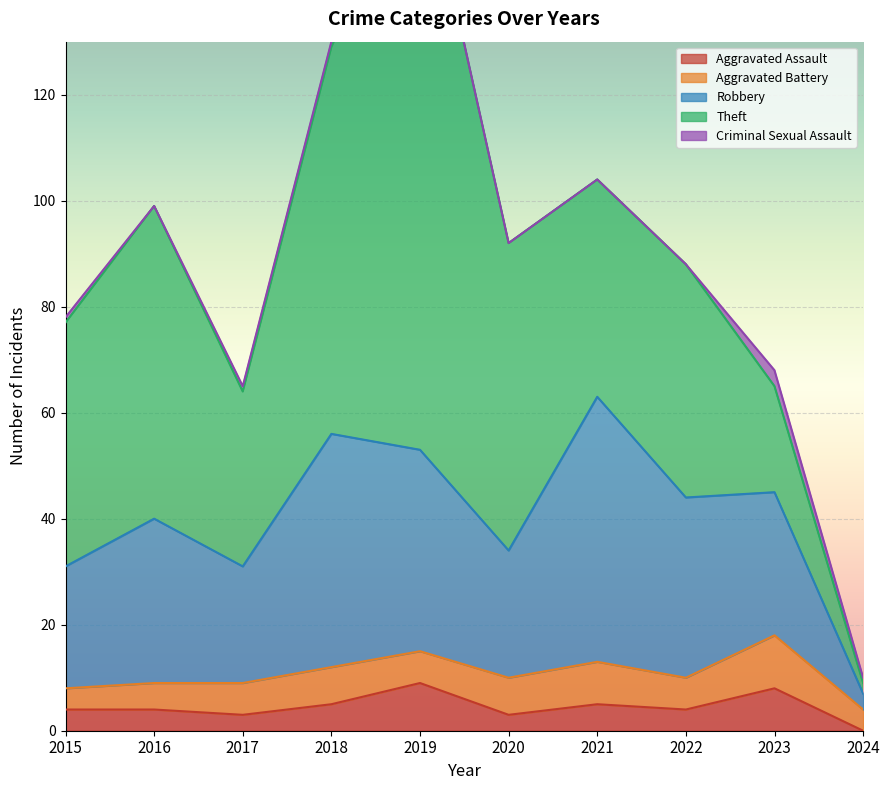

Which series changed the most between 2015 and 2022?

Robbery